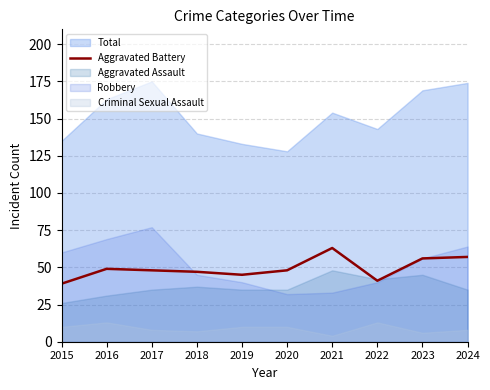

Where is the data nearest to the value 51?

2016